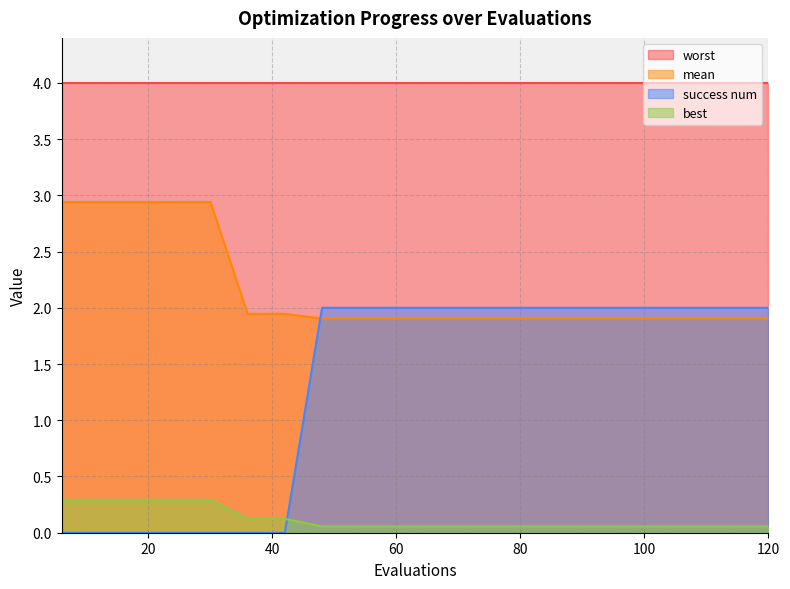

Which series has the largest range (max minus min)?

success num